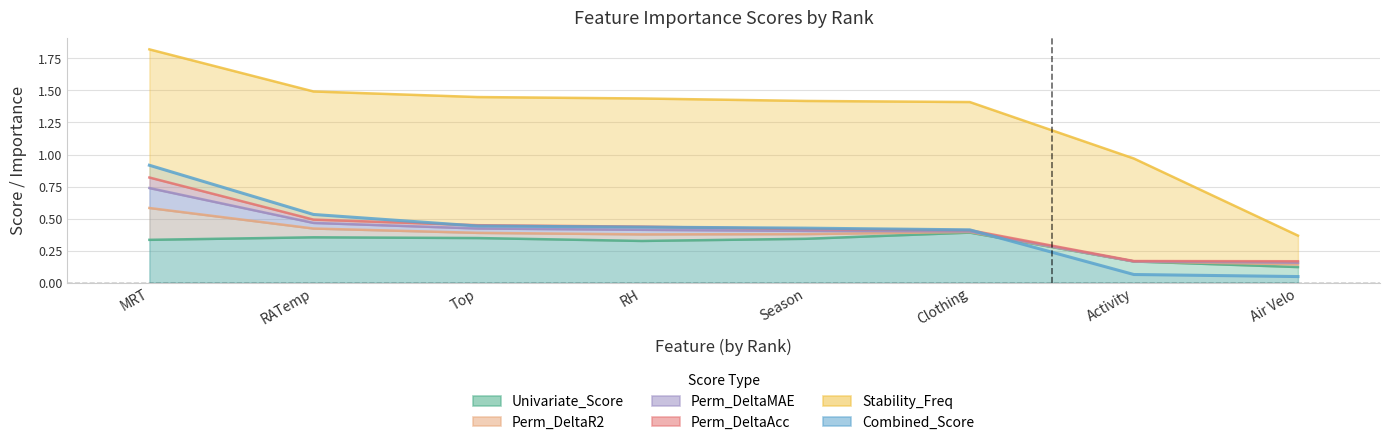

Which category has the highest value across all series?

1